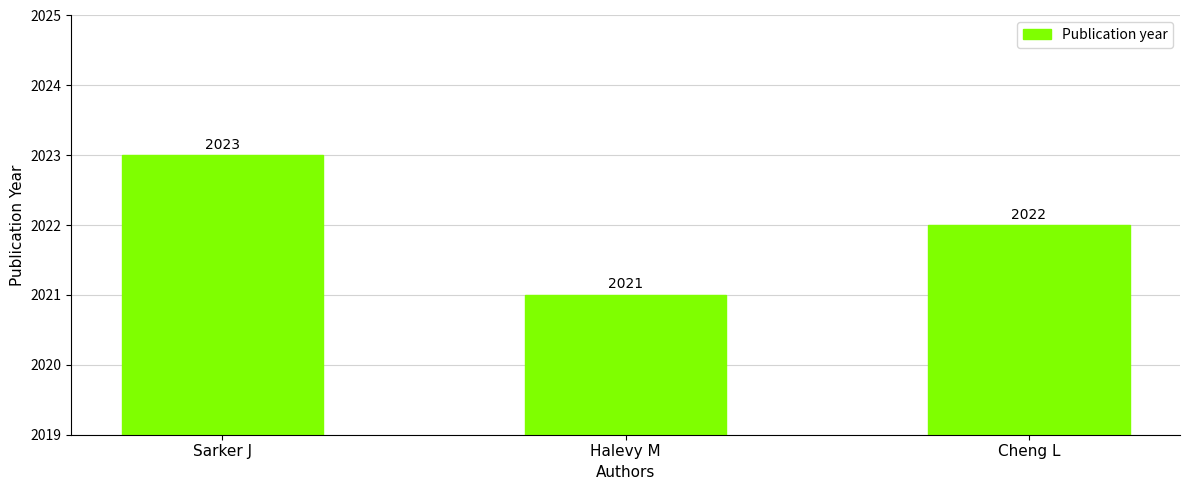

True or false: the data shows 2994 at Cheng L.

False